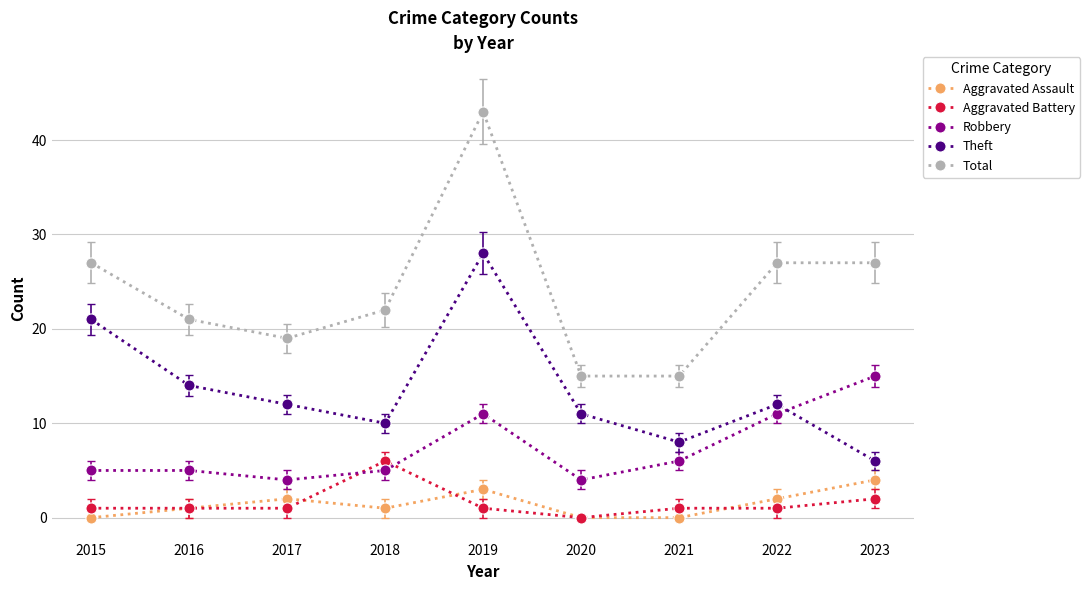

Which series has the widest spread of values?

Total